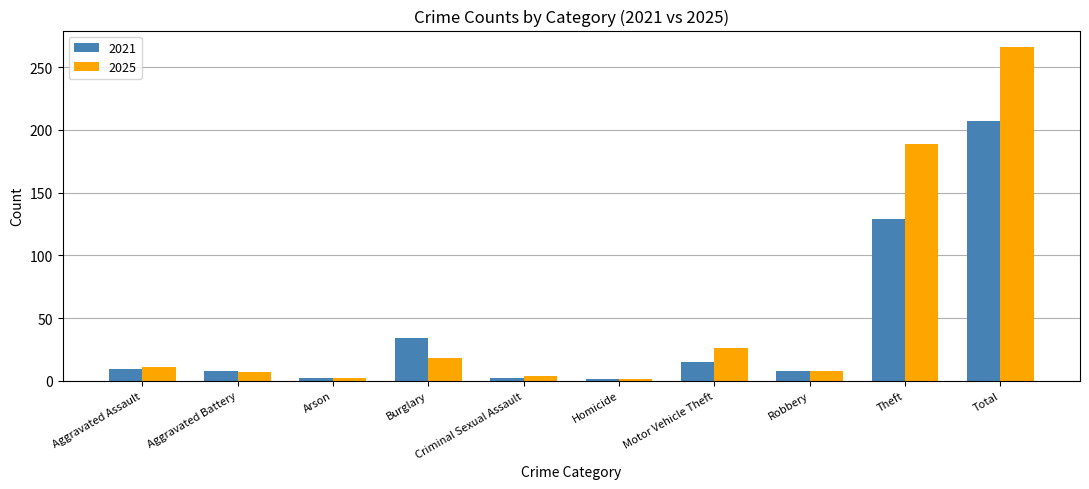

At which label does 2025 reach its peak?

Total